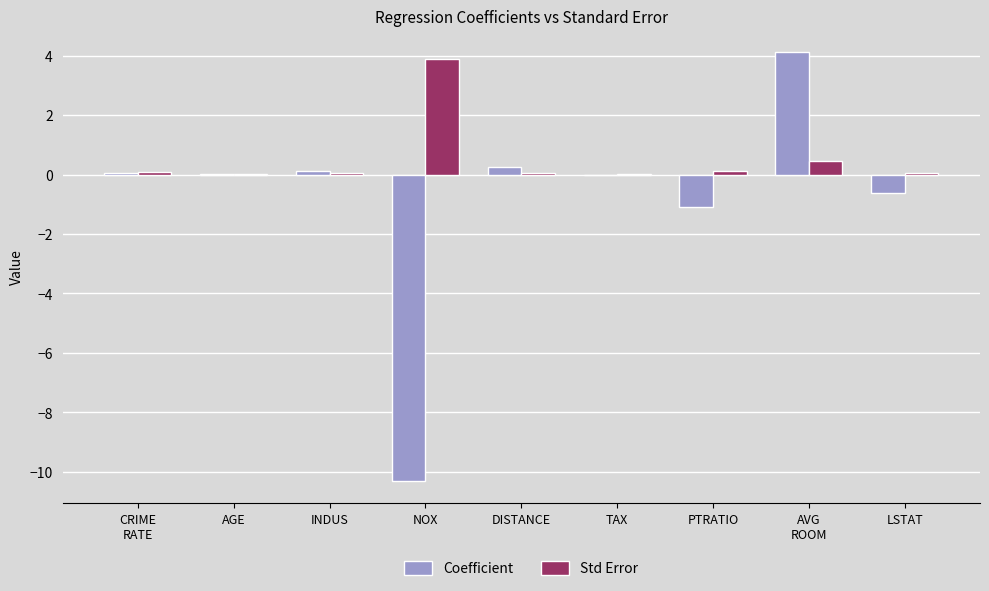

Are the bars grouped side by side (vs. stacked)?

Yes